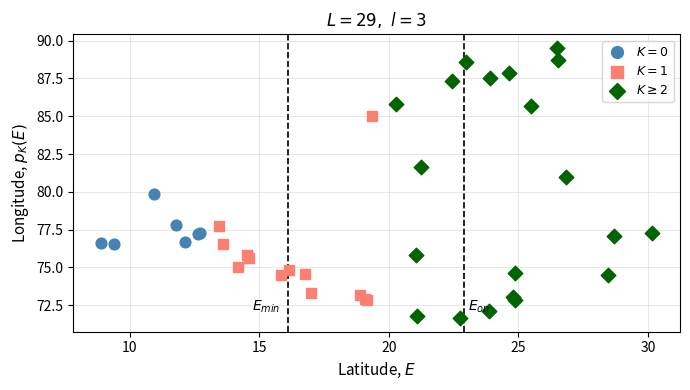

Which series reaches the minimum Y coordinate?

$K\geq2$